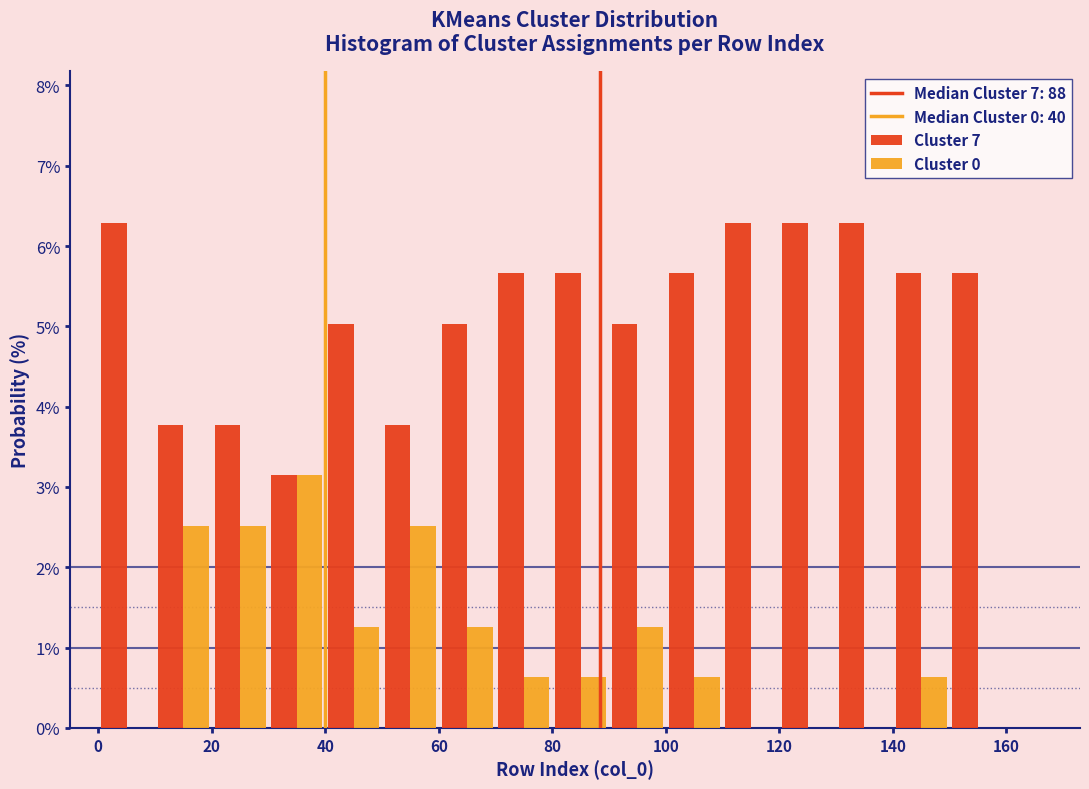

Reading left to right, list every range on the x-axis with the height of the bar of each series over it. The values are not printed on the chart, so give them approximately, as read against the axis.

0 to 10: Cluster 7=6.3	Cluster 0=0
10 to 20: Cluster 7=3.8	Cluster 0=2.5
20 to 30: Cluster 7=3.8	Cluster 0=2.5
30 to 40: Cluster 7=3.1	Cluster 0=3.1
40 to 50: Cluster 7=5.0	Cluster 0=1.3
50 to 60: Cluster 7=3.8	Cluster 0=2.5
60 to 70: Cluster 7=5.0	Cluster 0=1.3
70 to 80: Cluster 7=5.7	Cluster 0=0.6
80 to 90: Cluster 7=5.7	Cluster 0=0.6
90 to 100: Cluster 7=5.0	Cluster 0=1.3
100 to 110: Cluster 7=5.7	Cluster 0=0.6
110 to 120: Cluster 7=6.3	Cluster 0=0
120 to 130: Cluster 7=6.3	Cluster 0=0
130 to 140: Cluster 7=6.3	Cluster 0=0
140 to 150: Cluster 7=5.7	Cluster 0=0.6
150 to 160: Cluster 7=5.7	Cluster 0=0